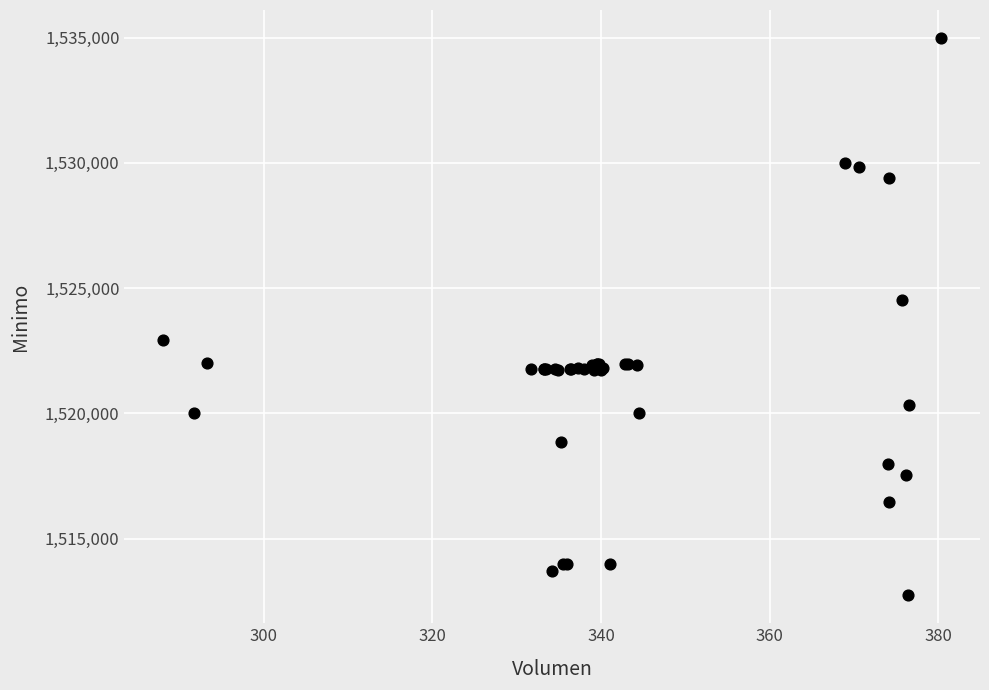

What Y value in the scatter plot is closest to 1523862?

1524513